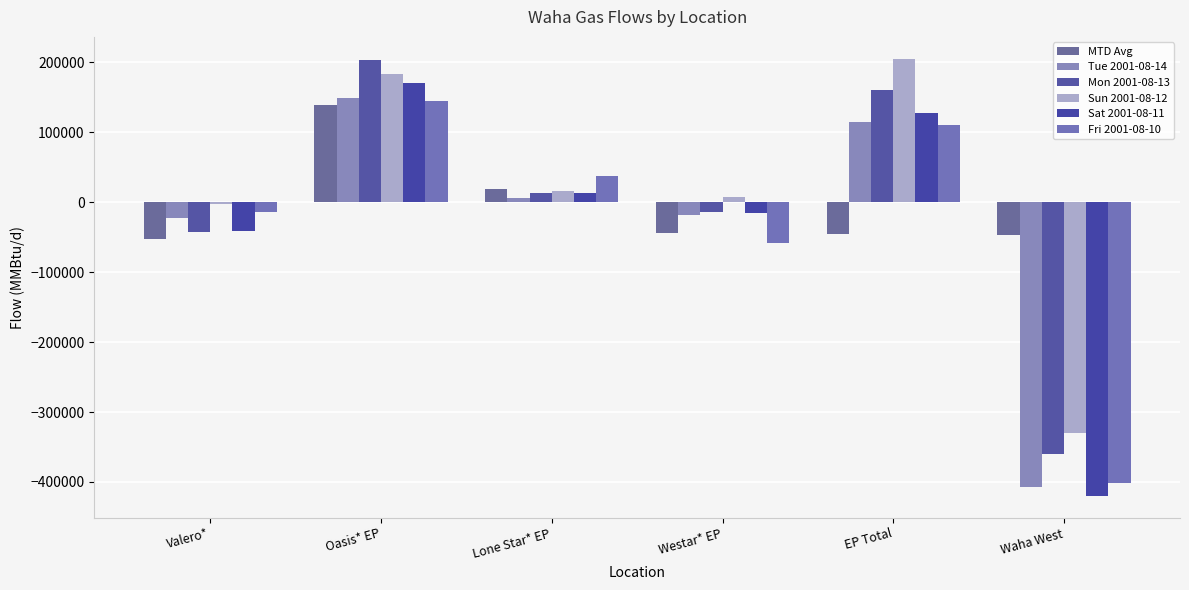

Read the Tue 2001-08-14 value at Westar* EP, to the nearest 50.

-17750